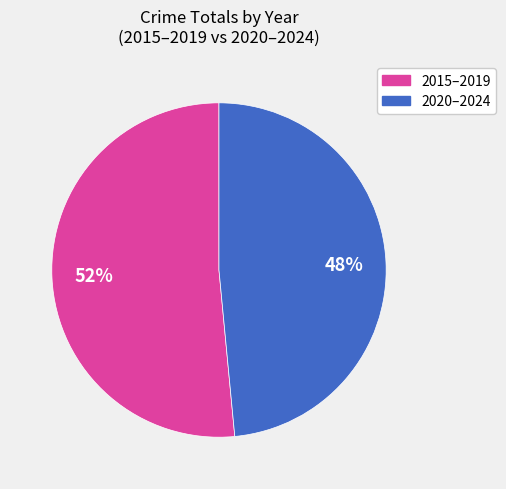

To the nearest percent, what is the average slice percentage?

50%